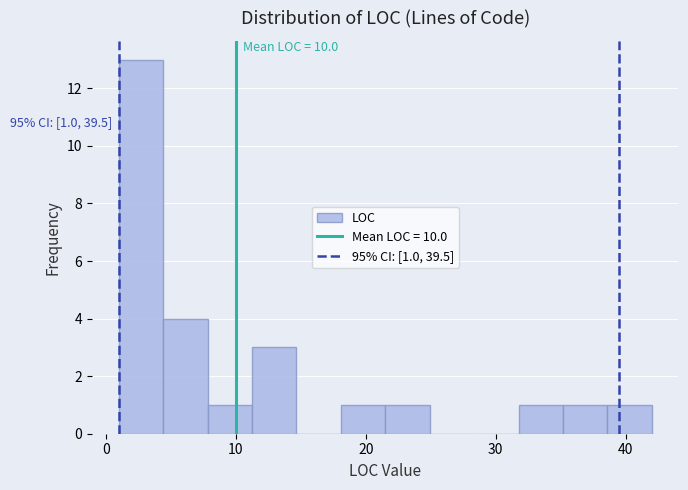

Read against the x-axis, roughly where is the centre of the tallest bar?

3